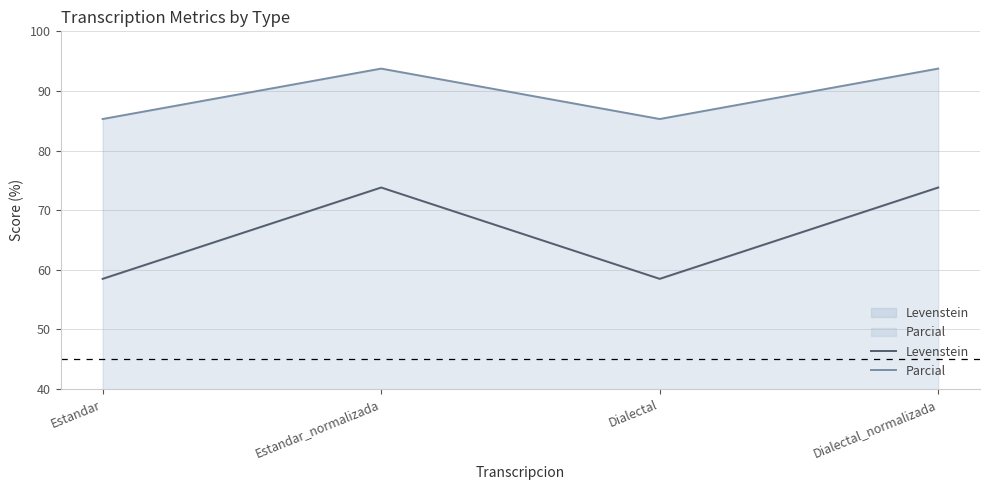

What is the maximum value for Levenstein?

73.8